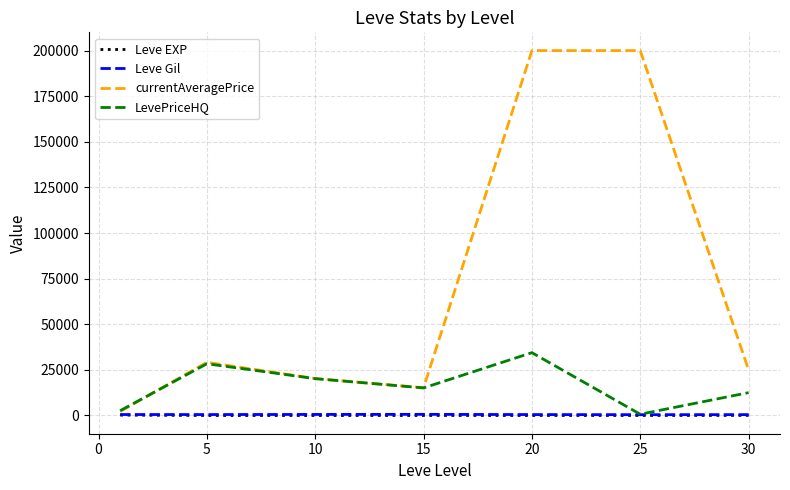

What is the maximum value for LevePriceHQ?

34421.3